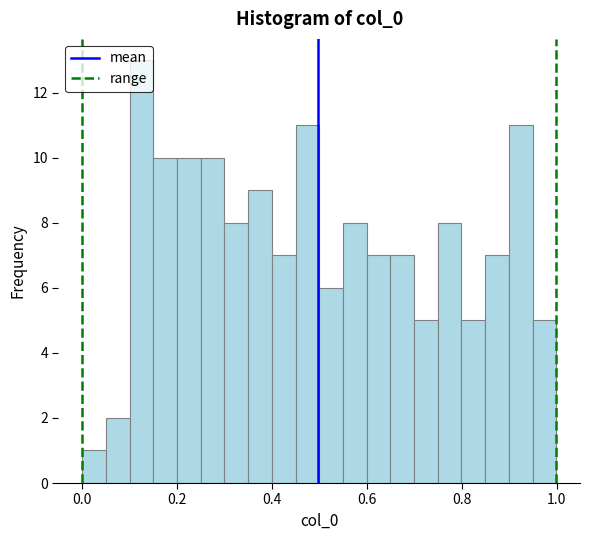

Read against the x-axis, roughly where is the centre of the tallest bar?

0.12